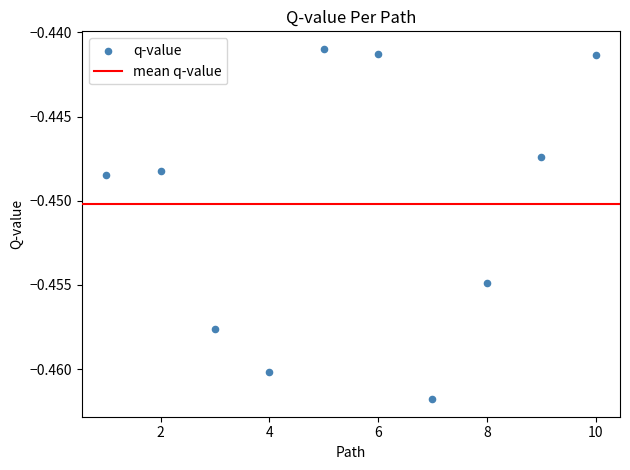

What is the average X value?

5.5